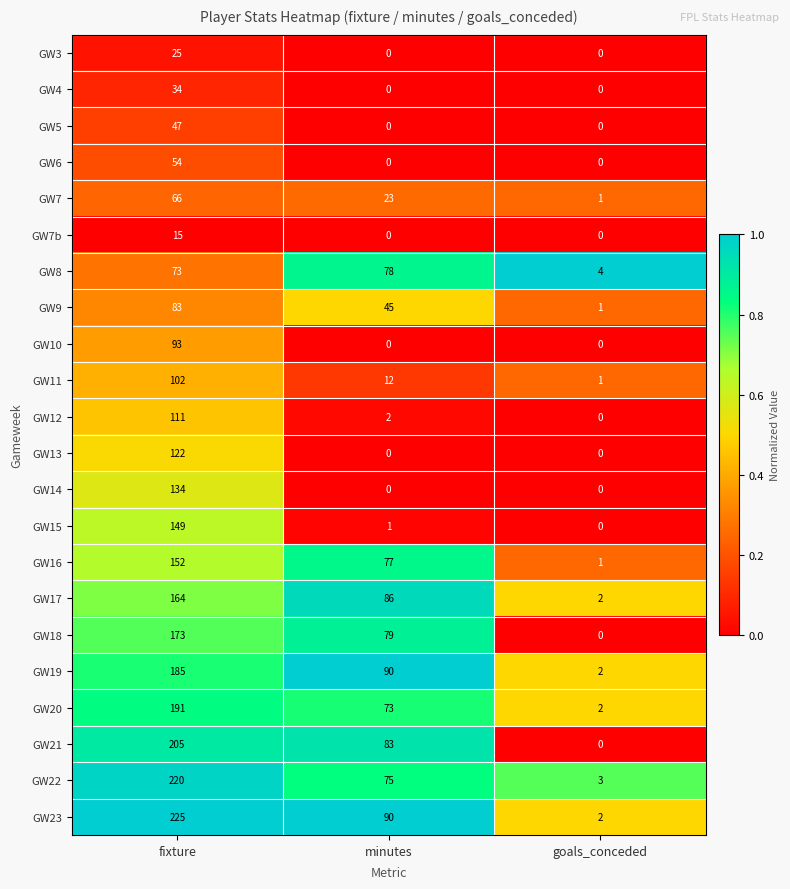

What is the sum of all GW18 values?

252